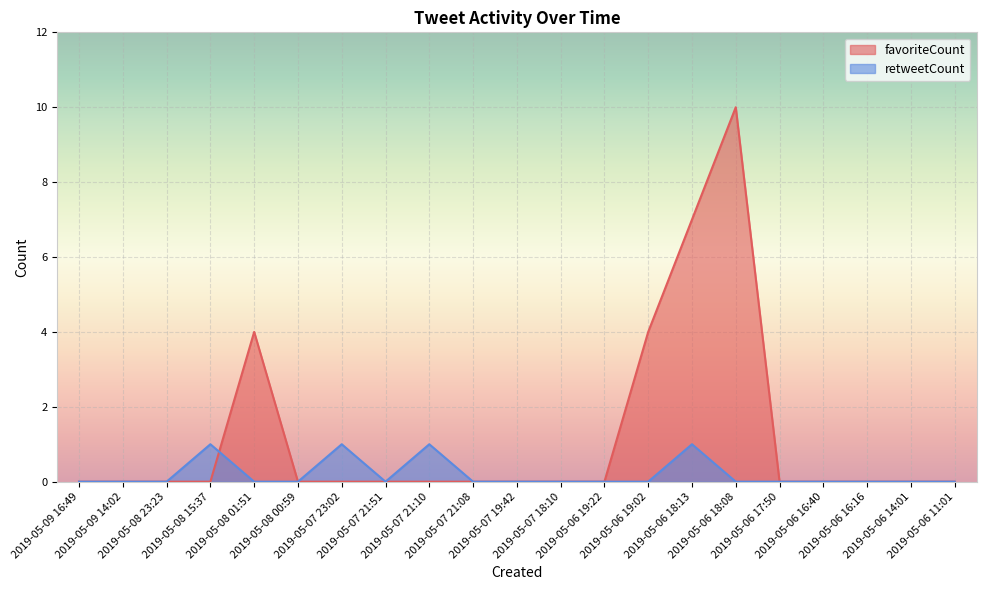

How many interior local valleys does the retweetCount series have?

1